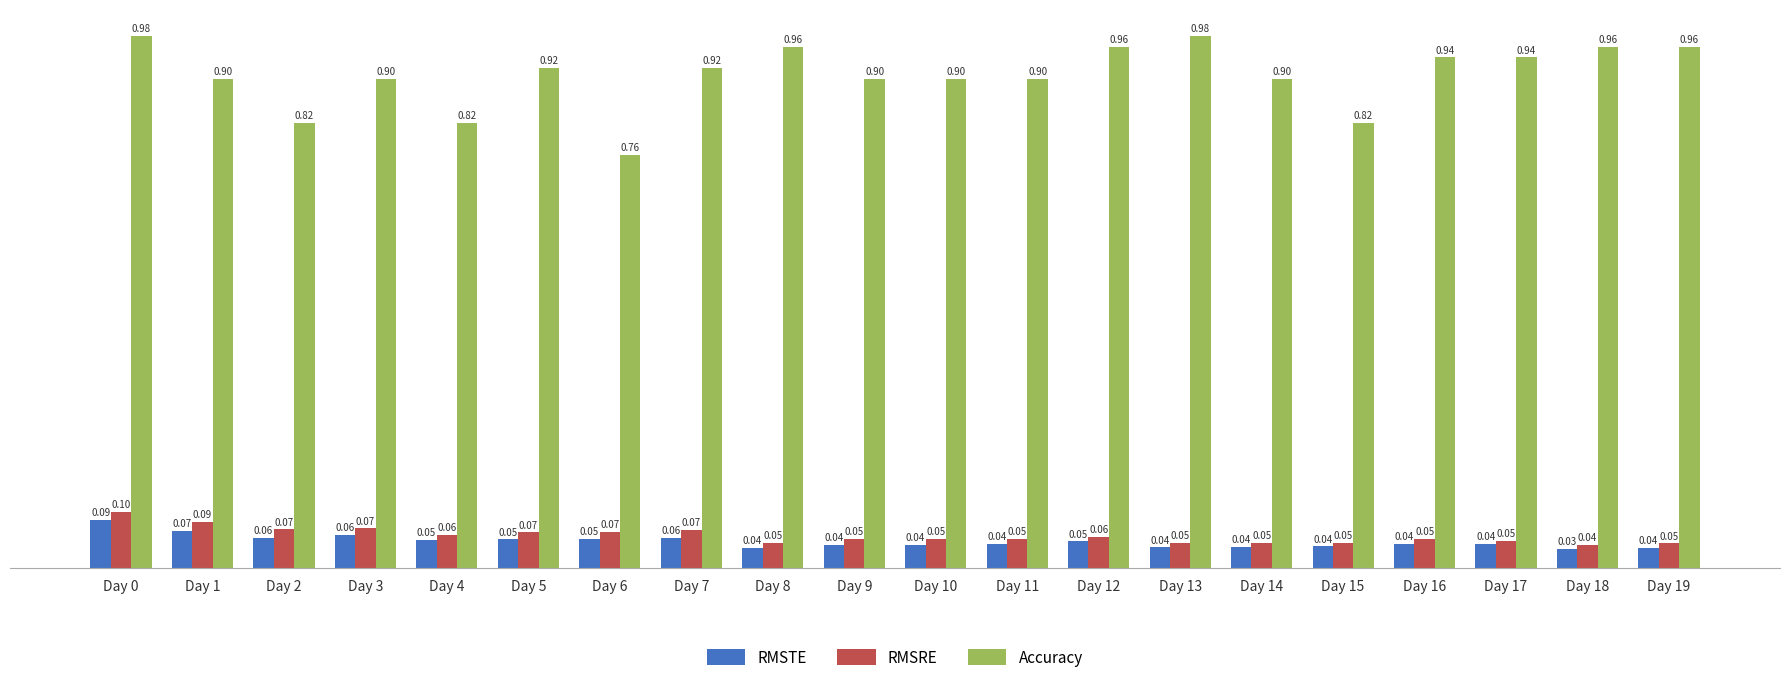

How many distinct data groups are displayed?

3